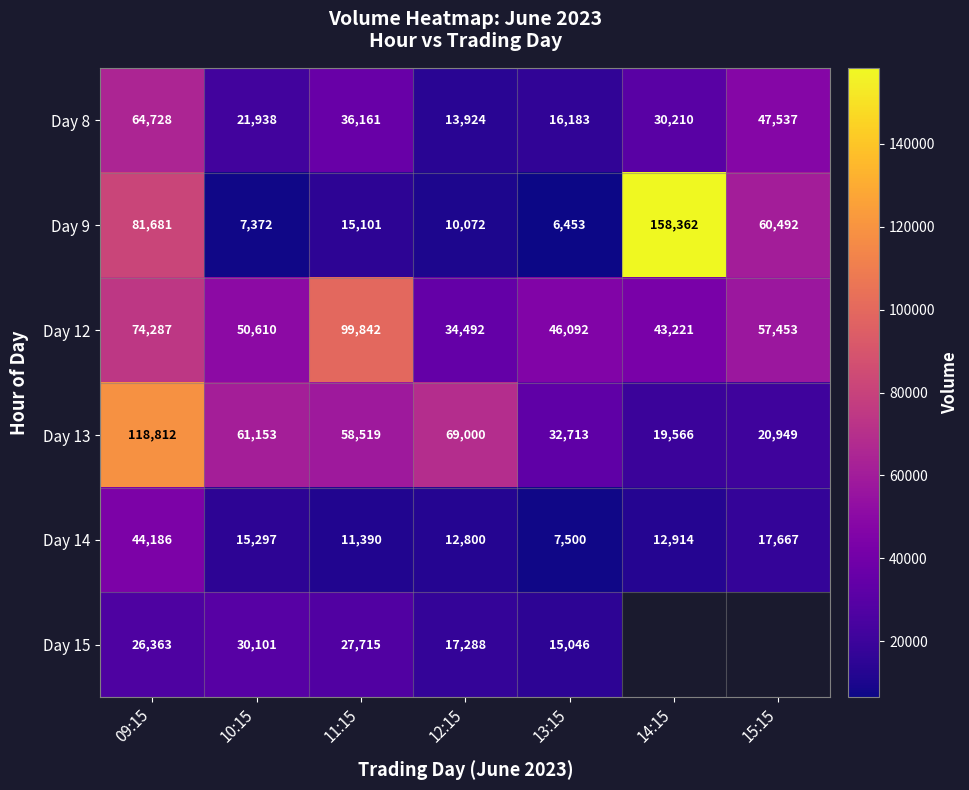

Is it true that Day 8 equals 30210 at 14:15?

True